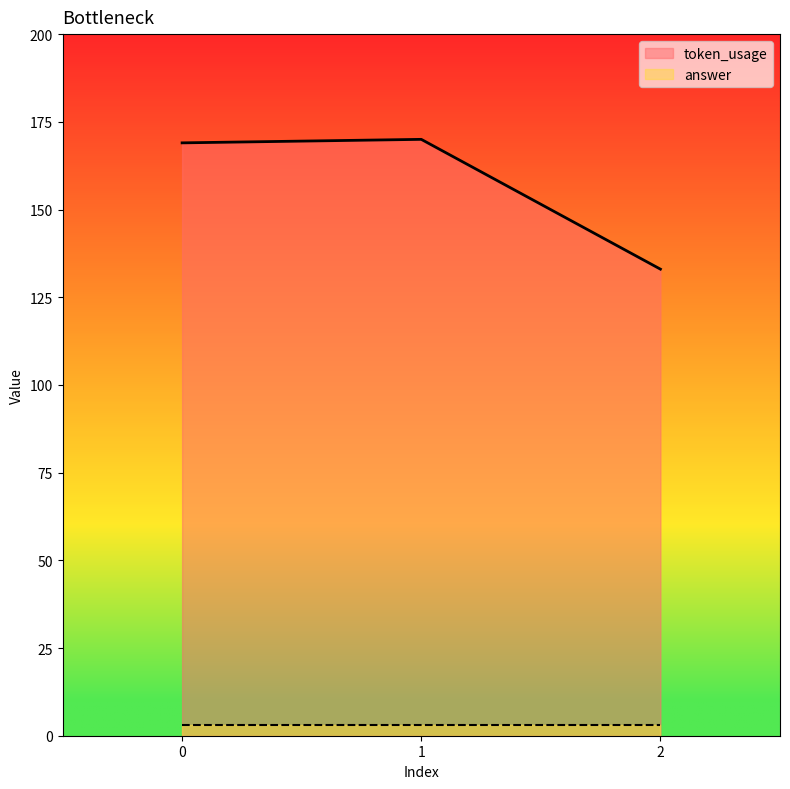

What is the value of the 1st point from the left?

169